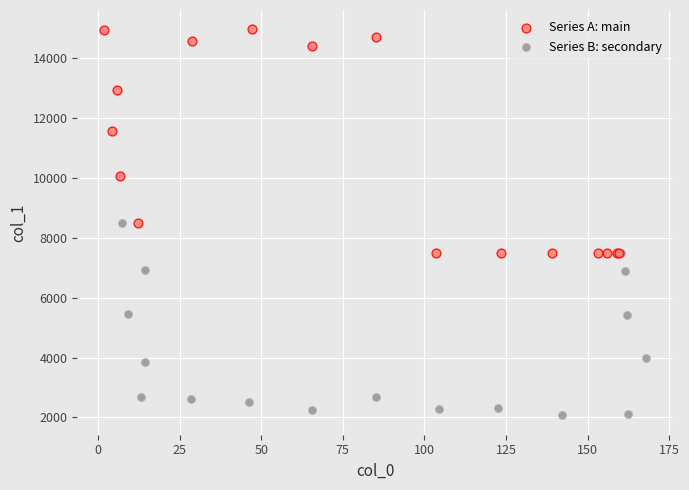

Which series contains the lowest Y value?

Series B: secondary